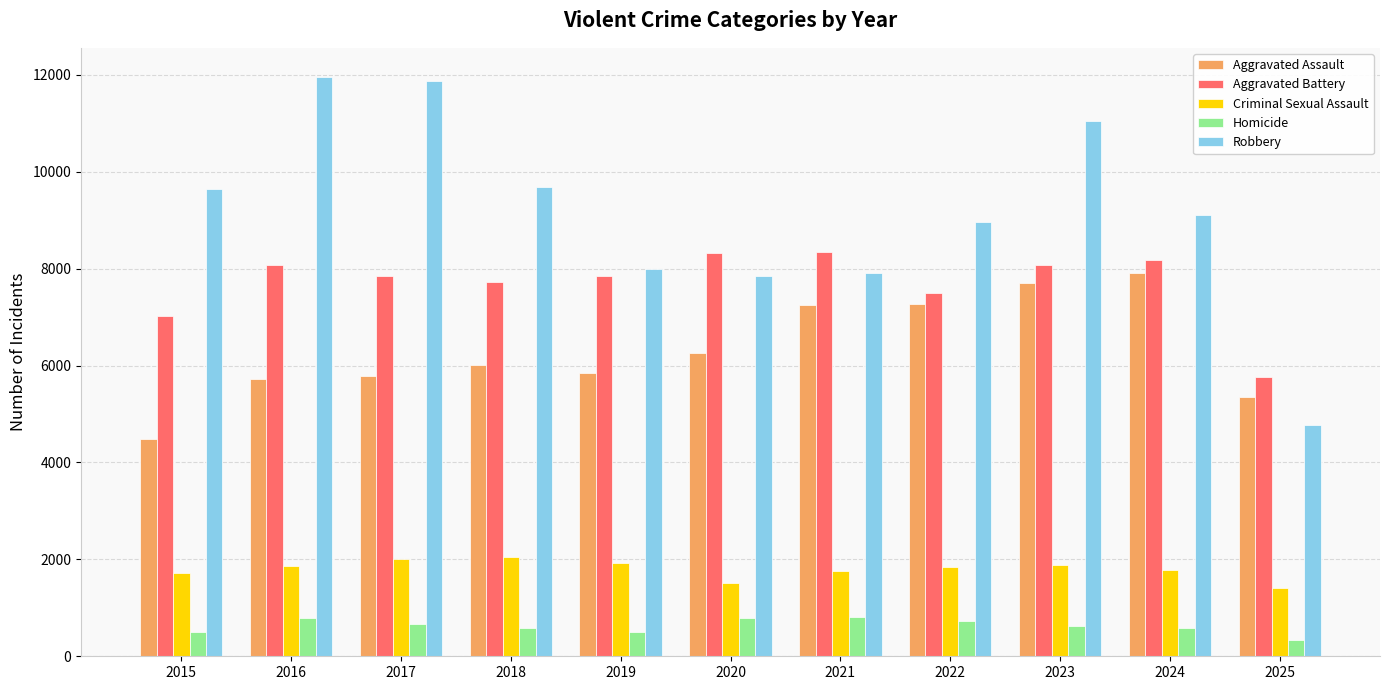

What is the spread (max minus min) of values at 2025?

5419